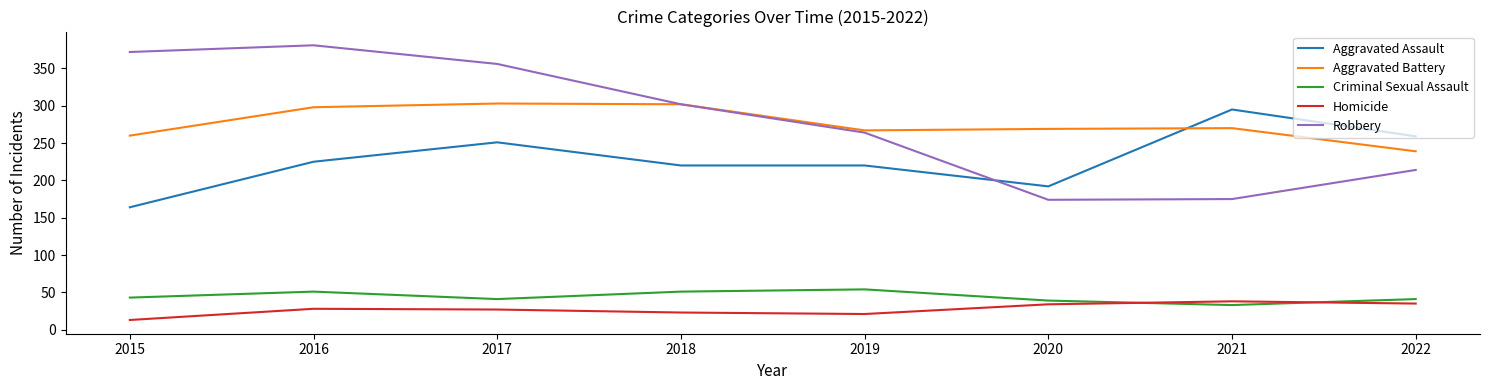

In Aggravated Battery, how many points are higher than both neighbors (excluding endpoints)?

2